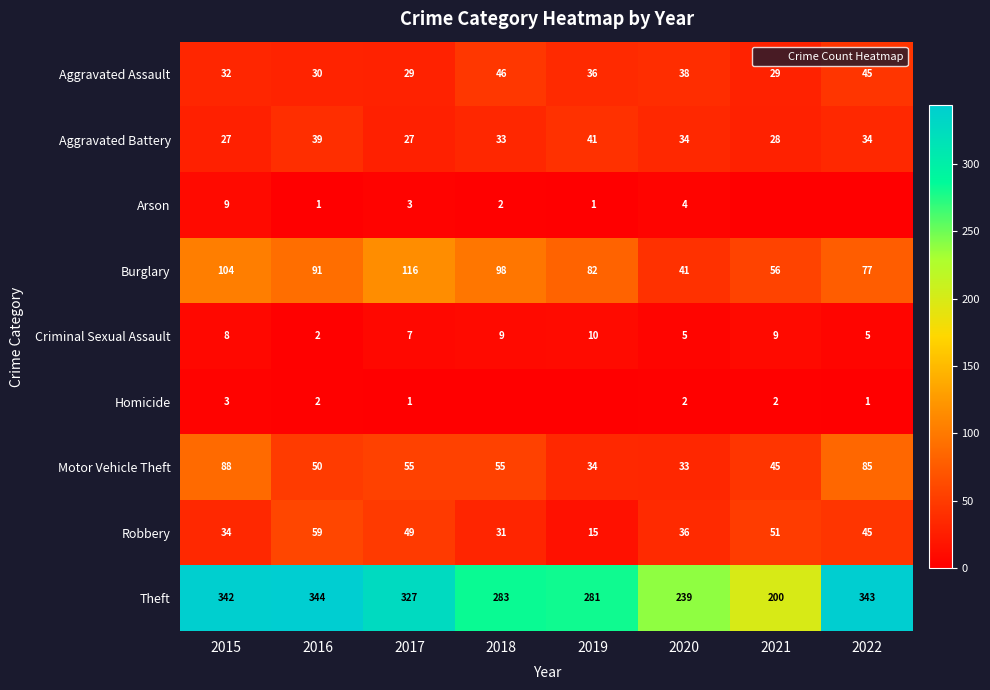

Rank the series by their maximum value, from lowest to highest.

Homicide, Arson, Criminal Sexual Assault, Aggravated Battery, Aggravated Assault, Robbery, Motor Vehicle Theft, Burglary, Theft